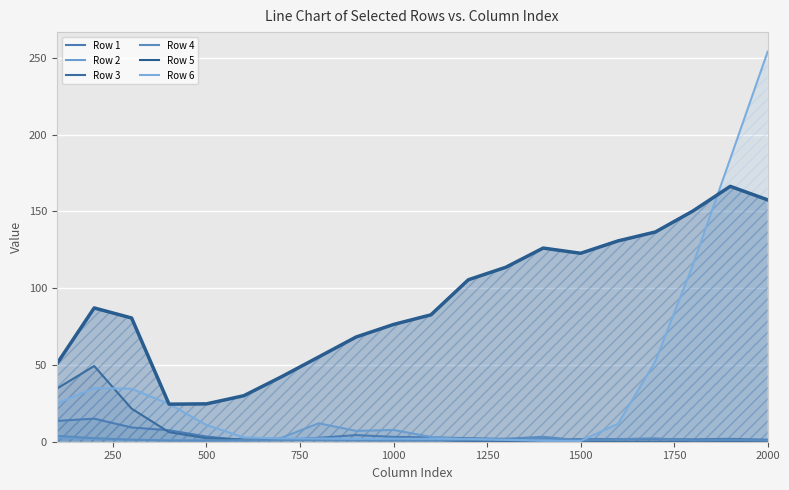

How many lines are shown in the chart?

6